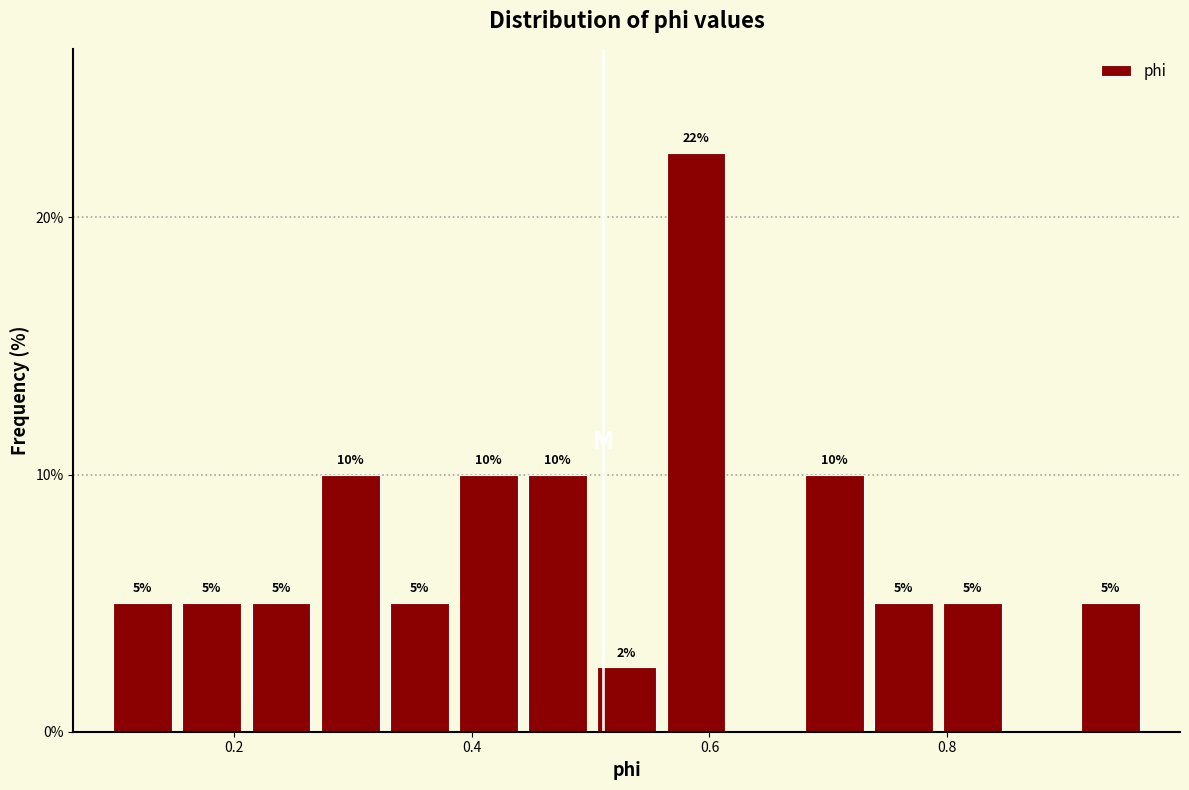

Read against the x-axis, roughly where is the centre of the tallest bar?

0.58